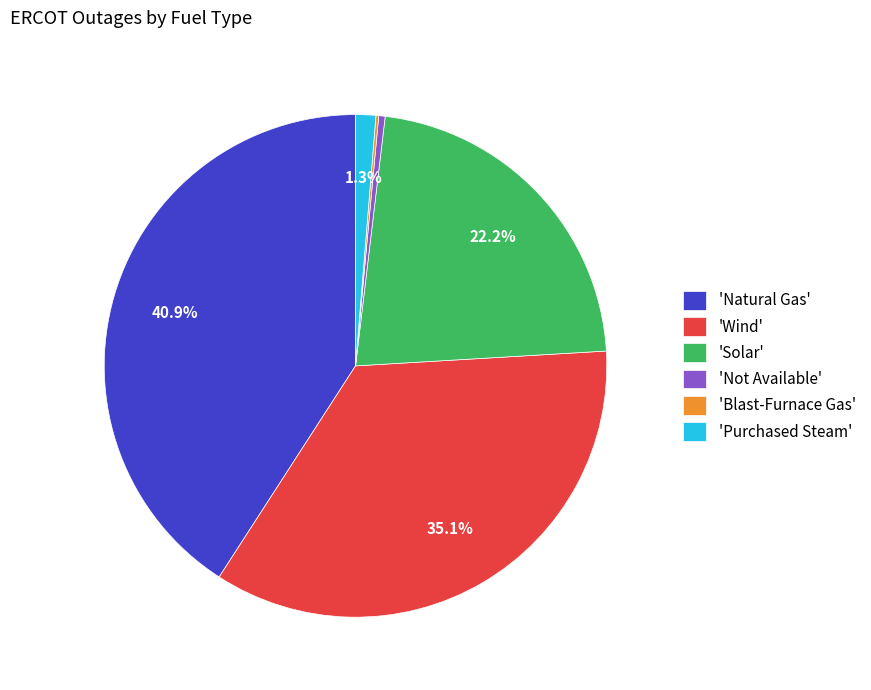

Does any single category account for the majority?

No